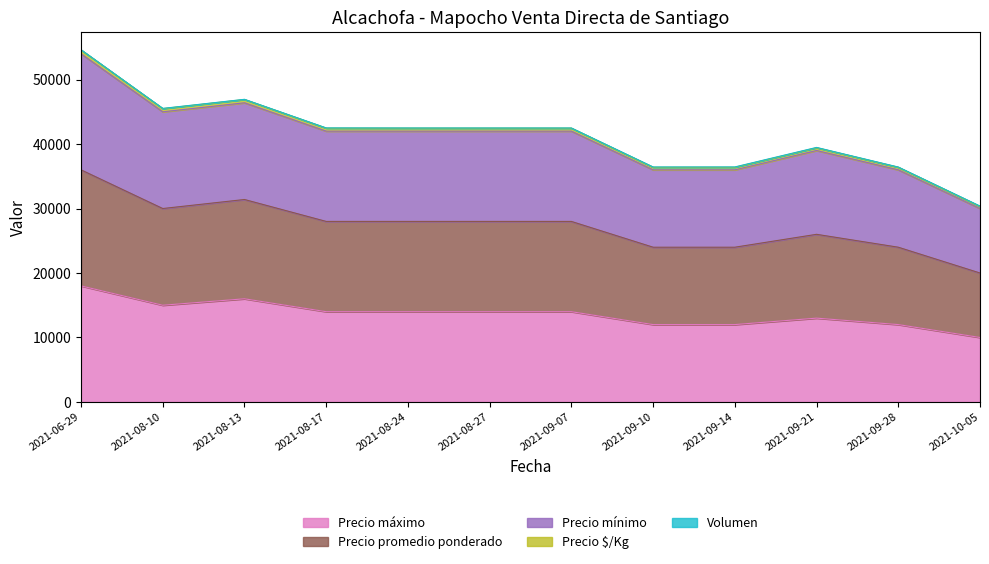

True or false: Precio $/Kg and Precio máximo intersect in this chart.

False